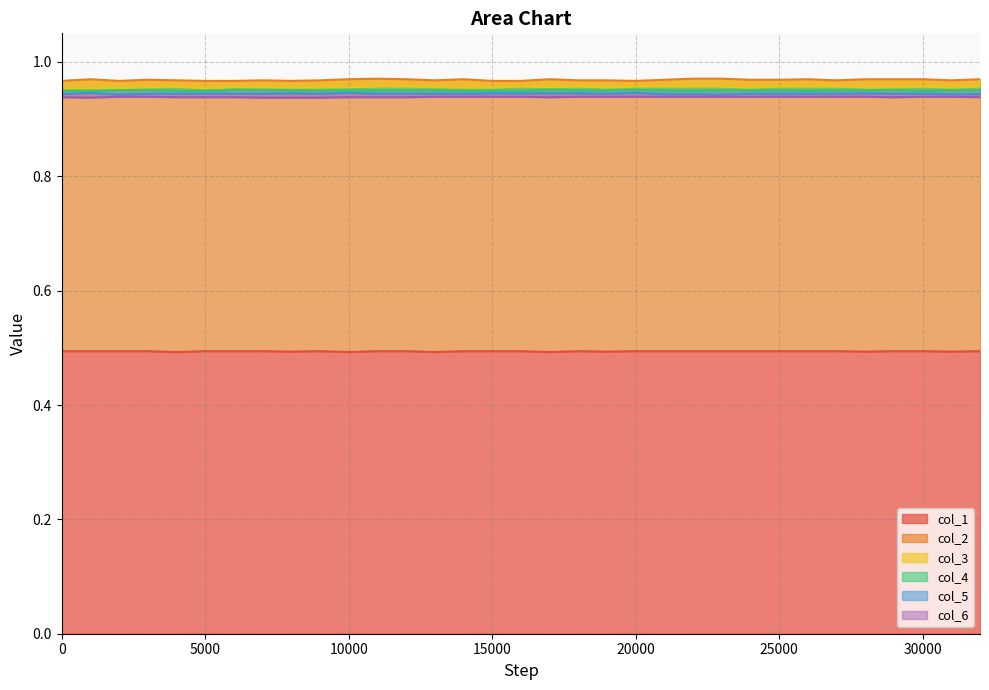

Reading left to right, what are all the values shown in this chart?

col_1: 0=0.5	1000=0.5	2000=0.5	3000=0.5	4000=0.5	5000=0.5	6000=0.5	7000=0.5	8000=0.5	9000=0.5	10000=0.5	11000=0.5	12000=0.5	13000=0.5	14000=0.5	15000=0.5	16000=0.5	17000=0.5	18000=0.5	19000=0.5	20000=0.5	21000=0.5	22000=0.5	23000=0.5	24000=0.5	25000=0.5	26000=0.5	27000=0.5	28000=0.5	29000=0.5	30000=0.5	31000=0.5	32000=0.5
col_2: 0=1.0	1000=1.0	2000=1.0	3000=1.0	4000=1.0	5000=1.0	6000=1.0	7000=1.0	8000=1.0	9000=1.0	10000=1.0	11000=1.0	12000=1.0	13000=1.0	14000=1.0	15000=1.0	16000=1.0	17000=1.0	18000=1.0	19000=1.0	20000=1.0	21000=1.0	22000=1.0	23000=1.0	24000=1.0	25000=1.0	26000=1.0	27000=1.0	28000=1.0	29000=1.0	30000=1.0	31000=1.0	32000=1.0
col_3: 0=1.0	1000=1.0	2000=1.0	3000=1.0	4000=1.0	5000=1.0	6000=1.0	7000=1.0	8000=1.0	9000=1.0	10000=1.0	11000=1.0	12000=1.0	13000=1.0	14000=1.0	15000=1.0	16000=1.0	17000=1.0	18000=1.0	19000=1.0	20000=1.0	21000=1.0	22000=1.0	23000=1.0	24000=1.0	25000=1.0	26000=1.0	27000=1.0	28000=1.0	29000=1.0	30000=1.0	31000=1.0	32000=1.0
col_4: 0=0.9	1000=0.9	2000=1.0	3000=1.0	4000=0.9	5000=0.9	6000=1.0	7000=1.0	8000=1.0	9000=1.0	10000=1.0	11000=1.0	12000=1.0	13000=1.0	14000=0.9	15000=0.9	16000=0.9	17000=1.0	18000=1.0	19000=1.0	20000=1.0	21000=1.0	22000=0.9	23000=1.0	24000=1.0	25000=1.0	26000=0.9	27000=1.0	28000=1.0	29000=1.0	30000=0.9	31000=1.0	32000=1.0
col_5: 0=0.9	1000=0.9	2000=0.9	3000=0.9	4000=0.9	5000=0.9	6000=0.9	7000=0.9	8000=0.9	9000=0.9	10000=0.9	11000=0.9	12000=0.9	13000=0.9	14000=0.9	15000=0.9	16000=0.9	17000=0.9	18000=0.9	19000=0.9	20000=0.9	21000=0.9	22000=0.9	23000=0.9	24000=0.9	25000=0.9	26000=0.9	27000=0.9	28000=0.9	29000=0.9	30000=0.9	31000=0.9	32000=0.9
col_6: 0=0.9	1000=0.9	2000=0.9	3000=0.9	4000=0.9	5000=0.9	6000=0.9	7000=0.9	8000=0.9	9000=0.9	10000=0.9	11000=0.9	12000=0.9	13000=0.9	14000=0.9	15000=0.9	16000=0.9	17000=0.9	18000=0.9	19000=0.9	20000=0.9	21000=0.9	22000=0.9	23000=0.9	24000=0.9	25000=0.9	26000=0.9	27000=0.9	28000=0.9	29000=0.9	30000=0.9	31000=0.9	32000=0.9